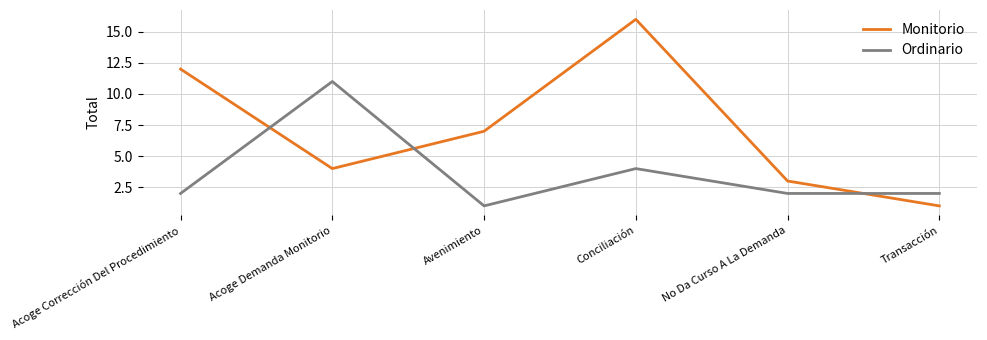

What position from the right is Conciliación?

3